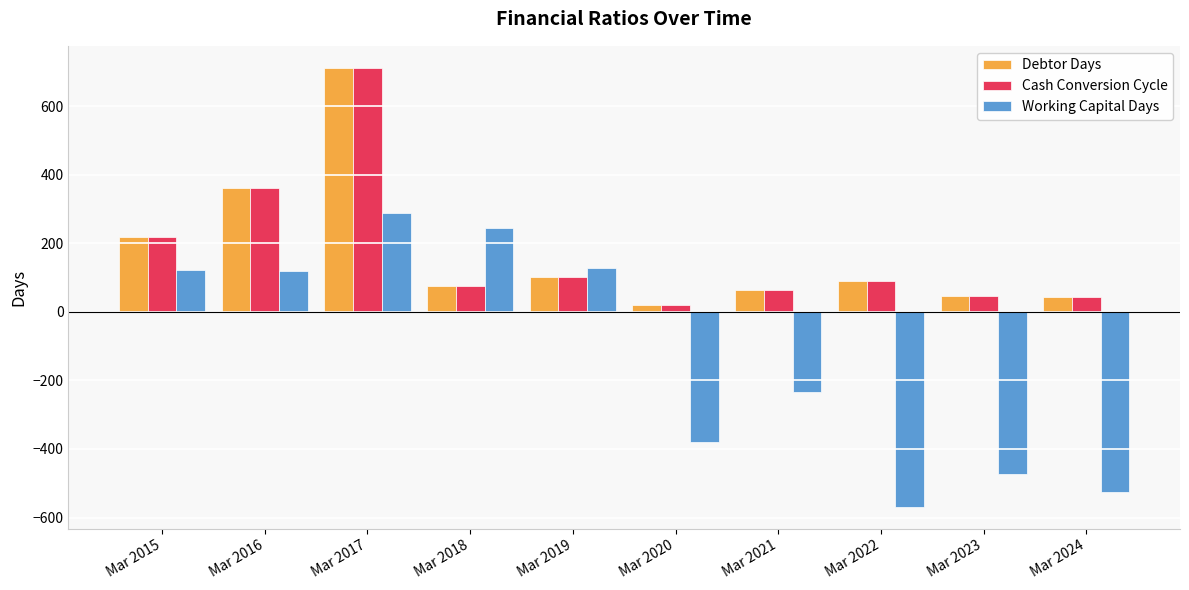

What is the difference between the maximum and second lowest values in the Working Capital Days series?

814